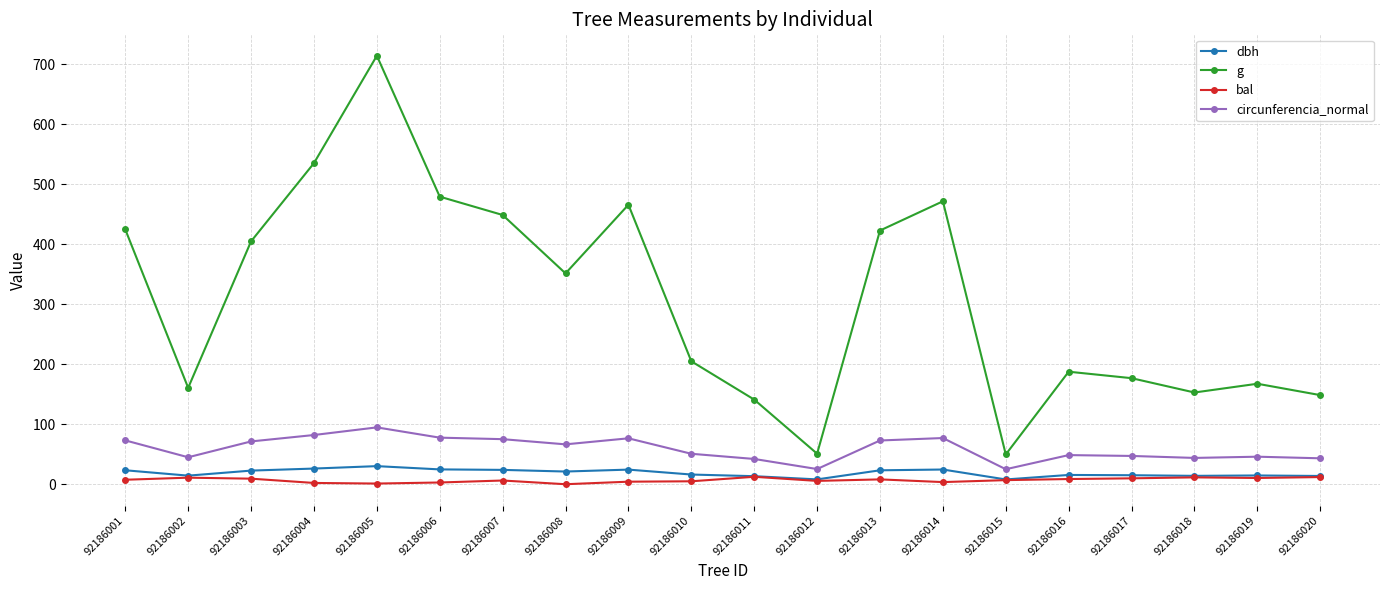

How many lines are shown in the chart?

4